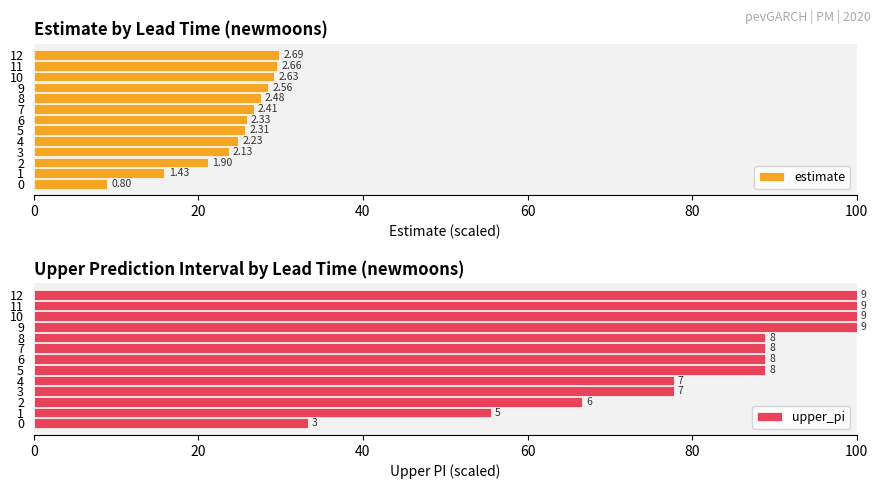

The estimate series shows 42.8 at 10. True or false?

False